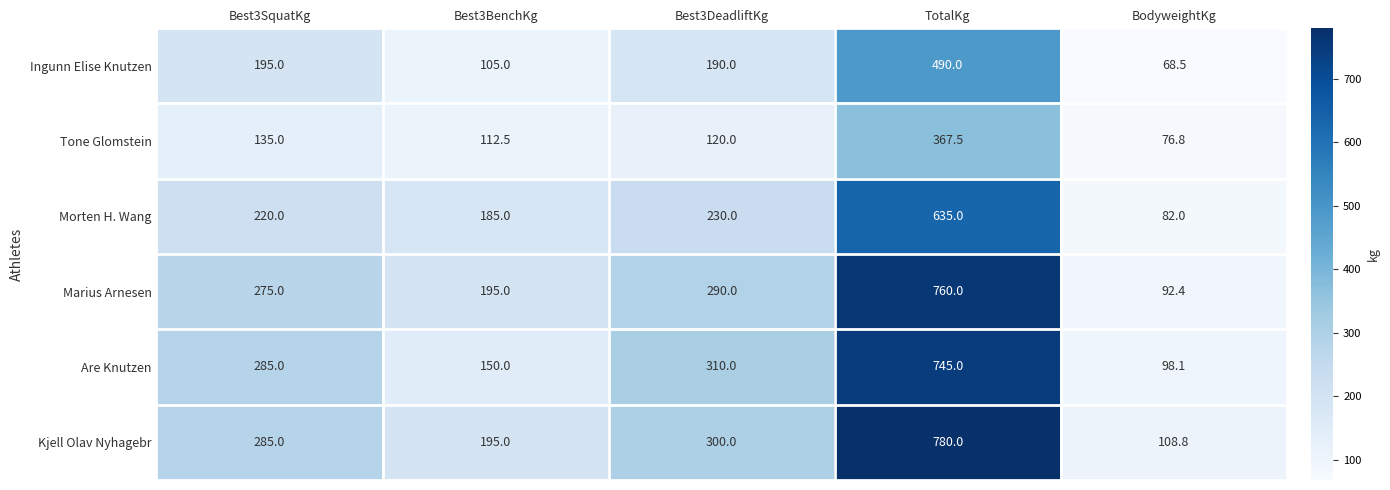

What is the smallest value displayed?

68.5